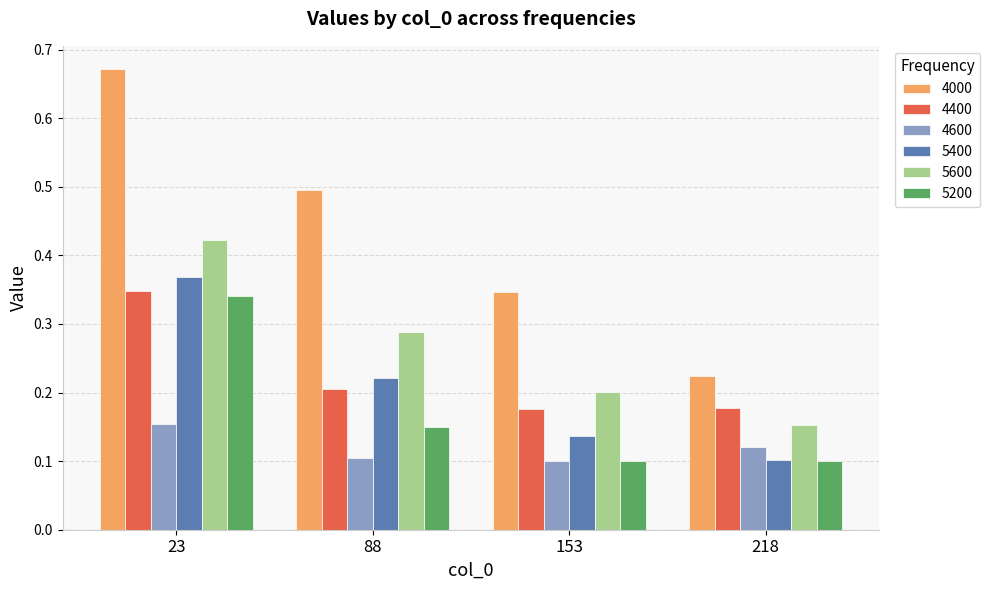

How many groups of bars are there?

4